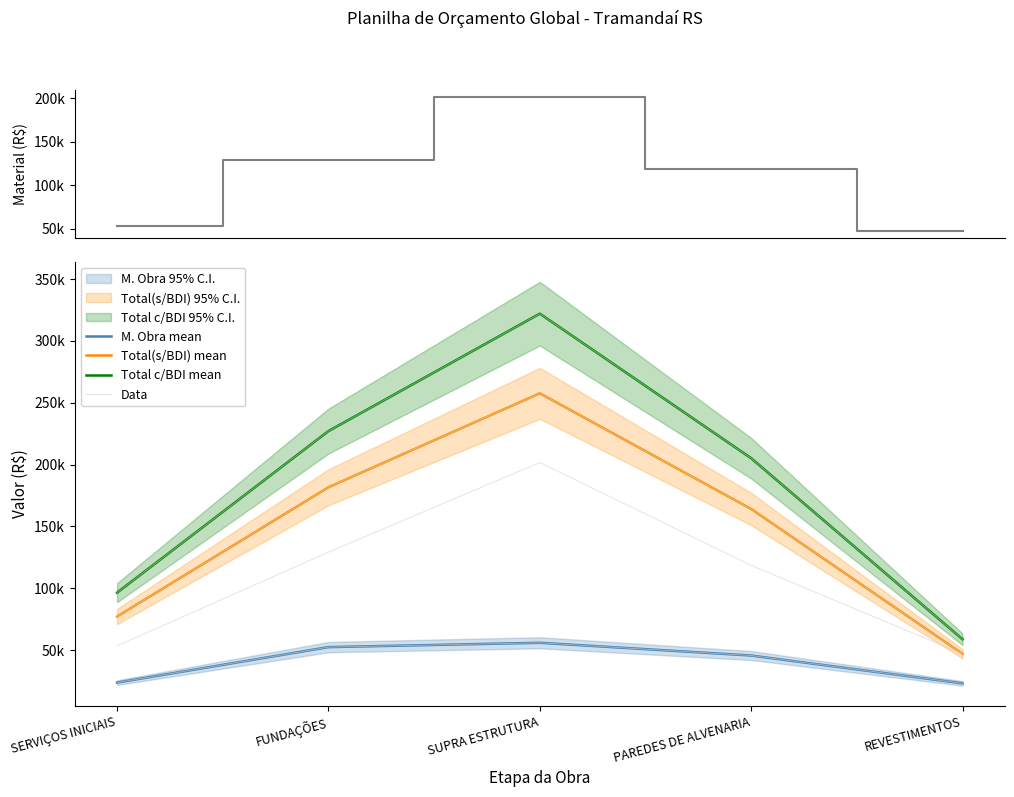

Rank the series by their maximum value, from highest to lowest.

Total c/BDI mean, Total(s/BDI) mean, Material Total, Data, M. Obra mean